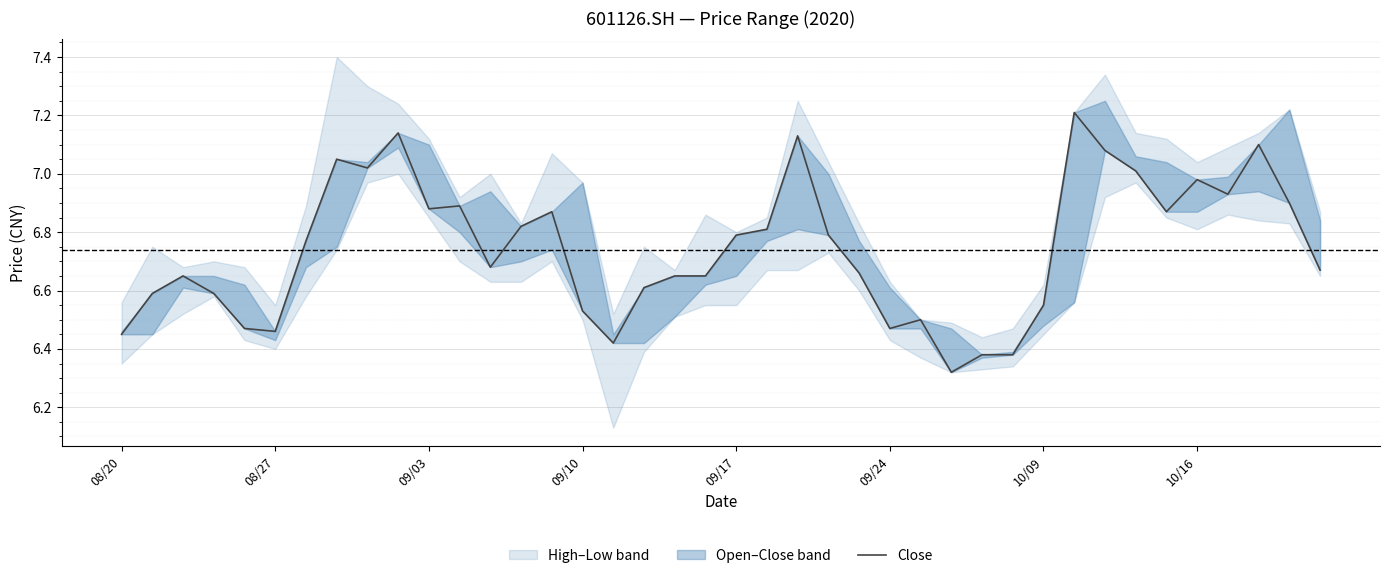

The value at 24 is 6.7. True or false?

True